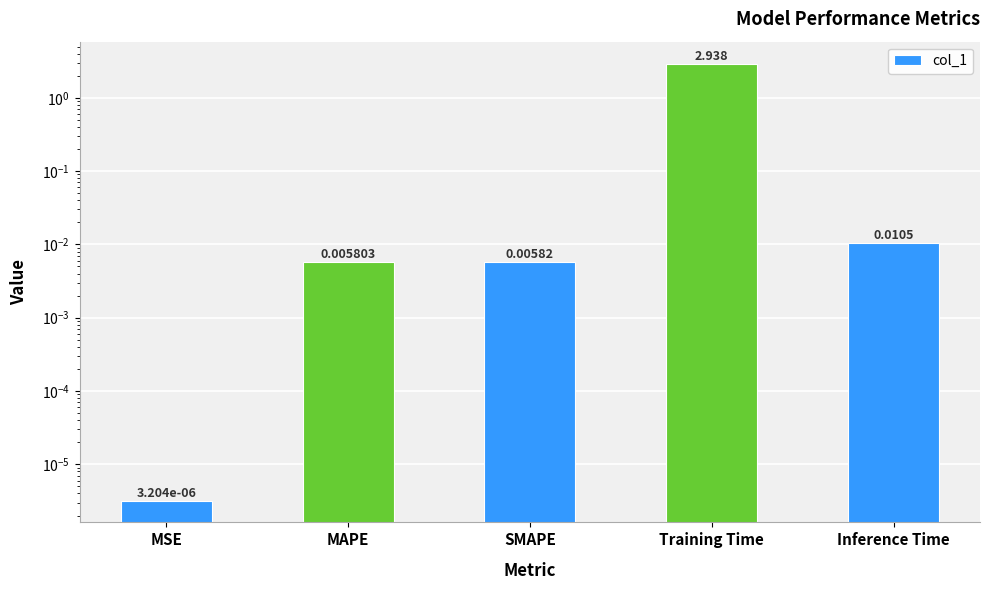

What is the difference between the maximum and minimum values?

2.9